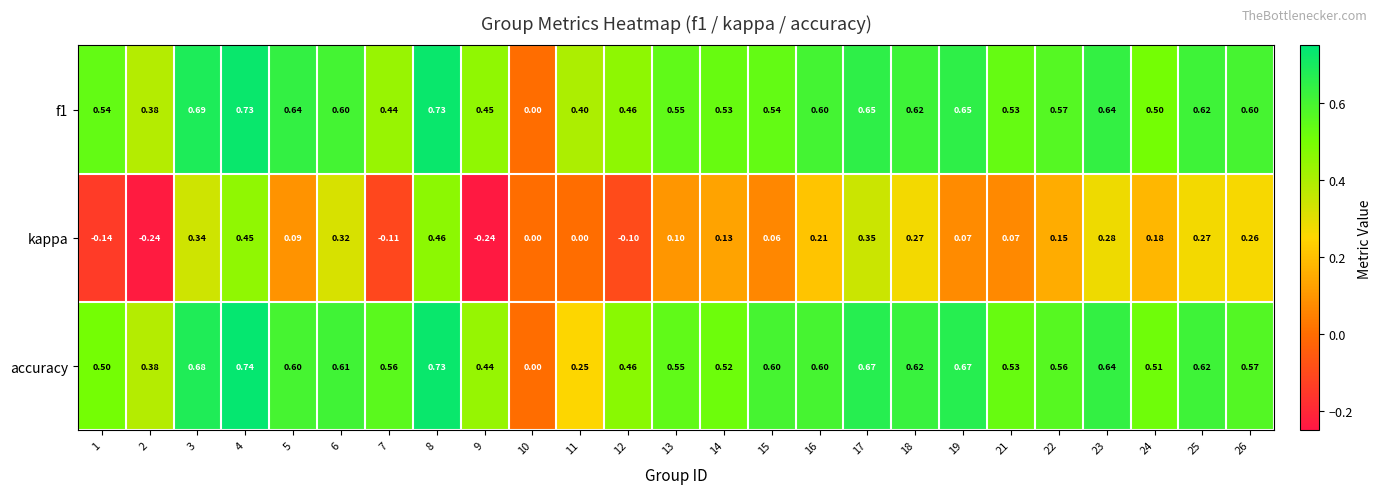

Which series changed the most between 1 and 11?

accuracy